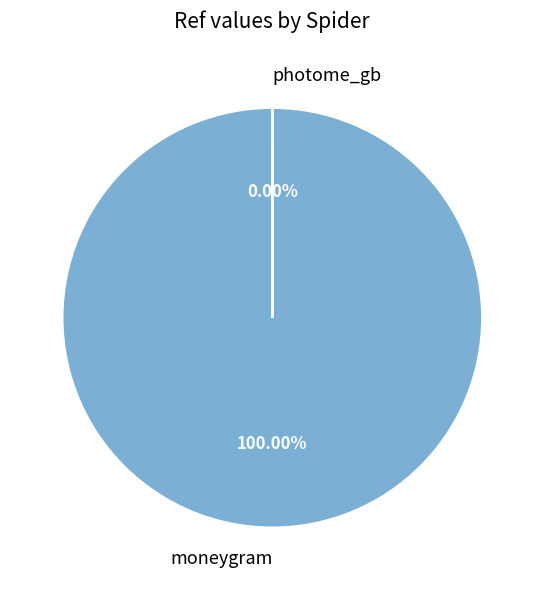

True or false: moneygram accounts for 99% of the total.

False